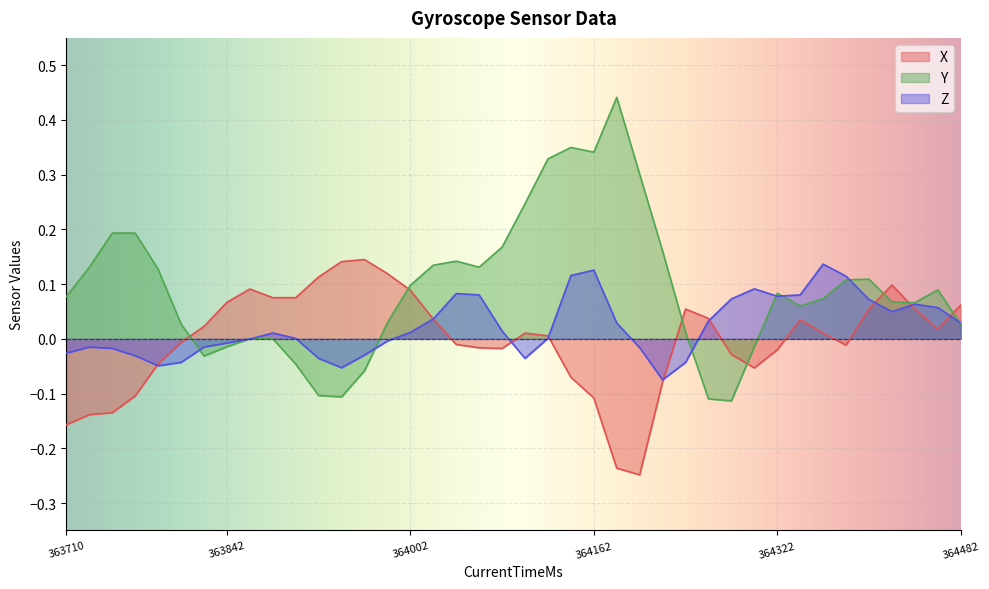

After their last crossing, which series has the higher values: X or Y?

X